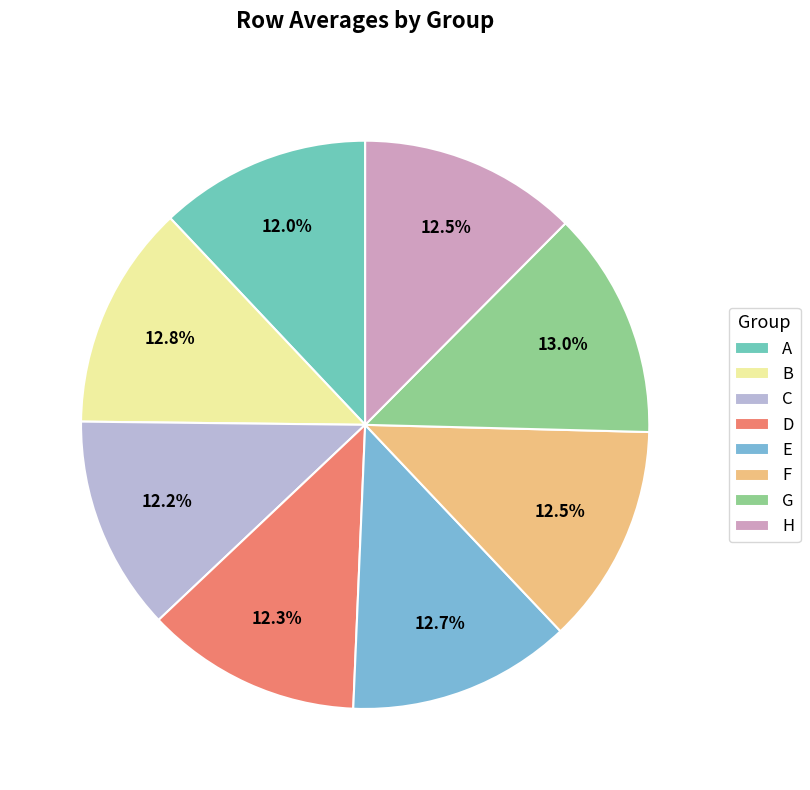

The C slice represents 6% of the pie. True or false?

False